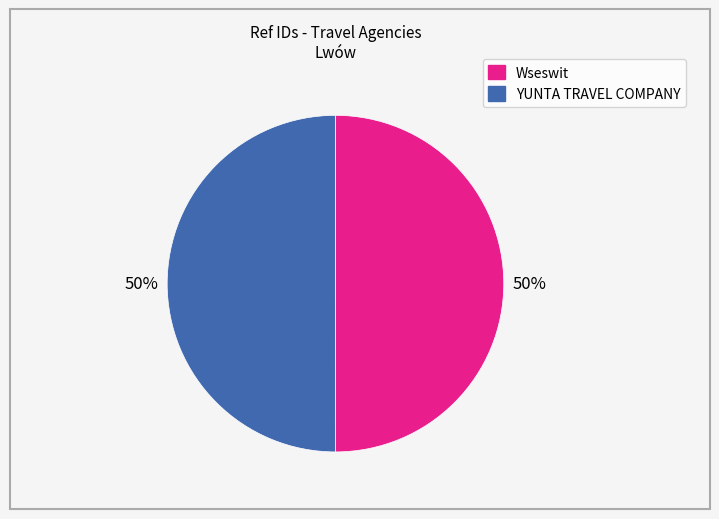

To the nearest percent, what is the combined percentage of Wseswit and YUNTA TRAVEL COMPANY?

100%